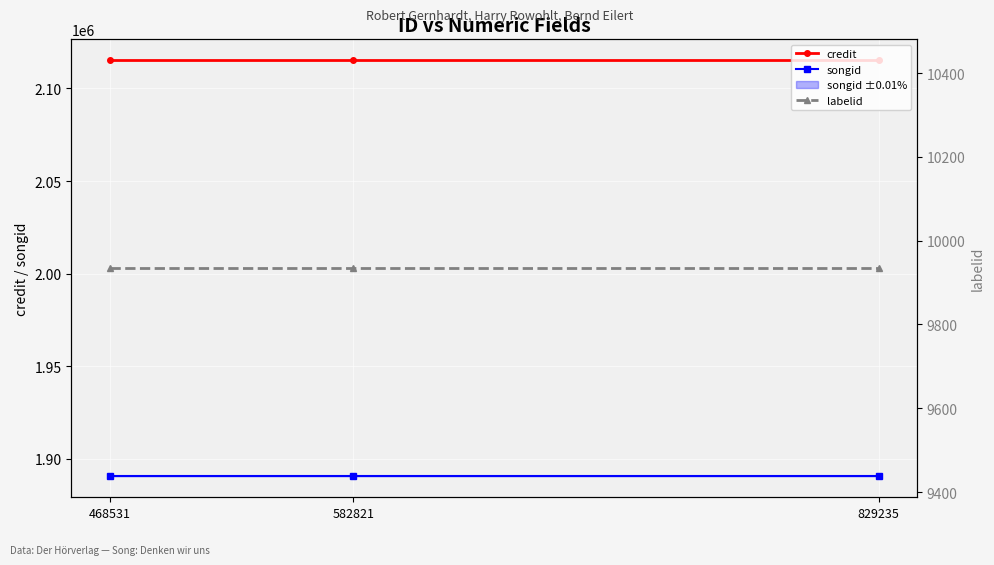

What is the sum of the songid values at 829235 and 582821?

3781262